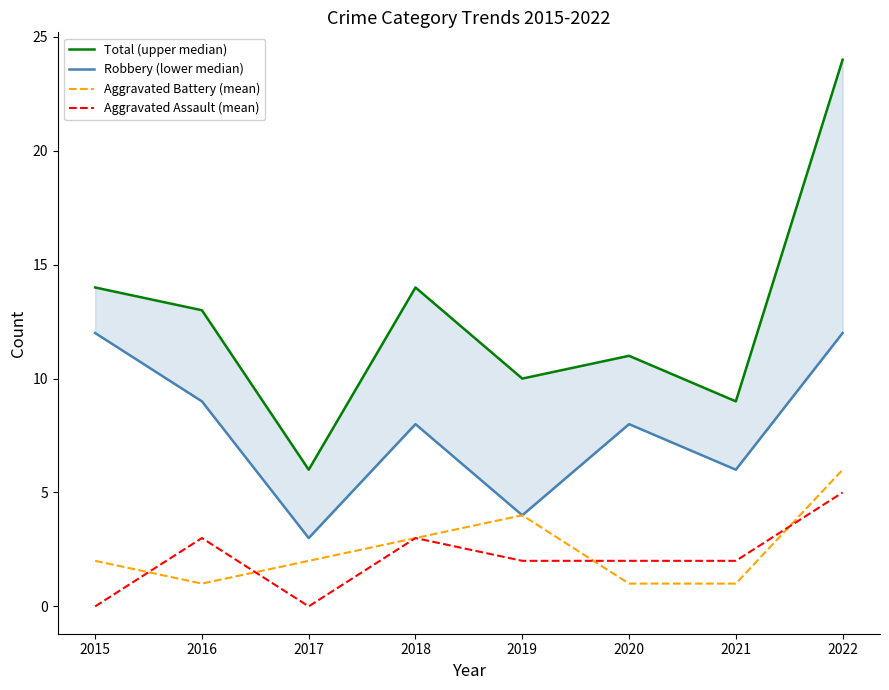

What is the difference between the maximum and minimum values in the Aggravated Battery (mean) series?

5